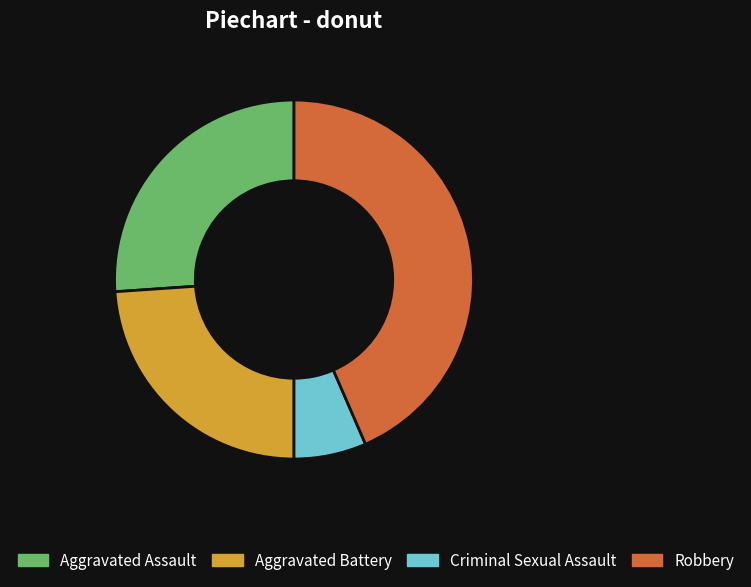

Is the sum of Aggravated Battery and Criminal Sexual Assault greater than half?

No